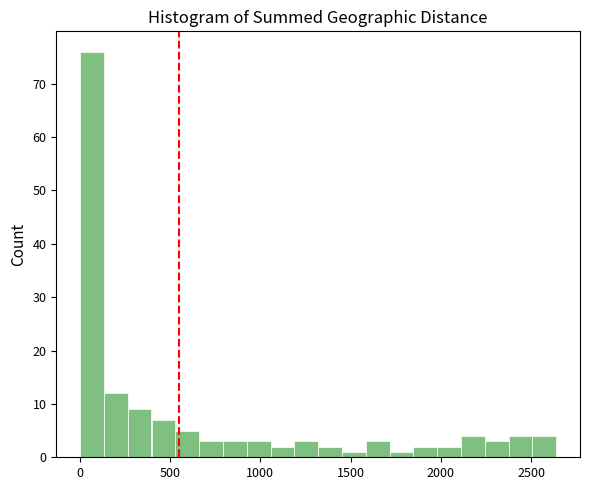

Read against the x-axis, roughly where is the centre of the tallest bar?

50